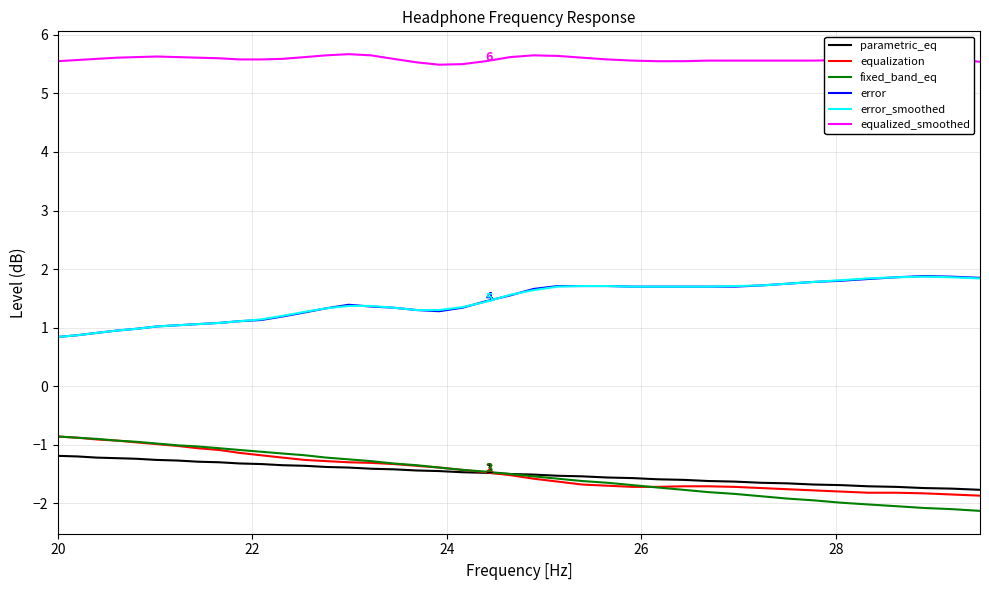

Which series has the largest total across all categories?

equalized_smoothed